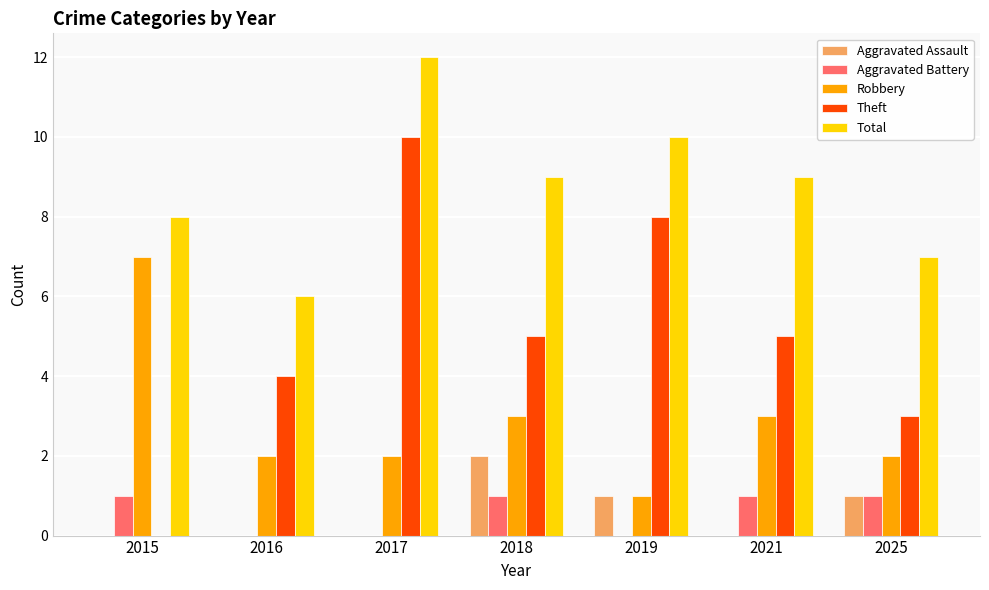

The value of Aggravated Assault at 2018 is 3. True or false?

False